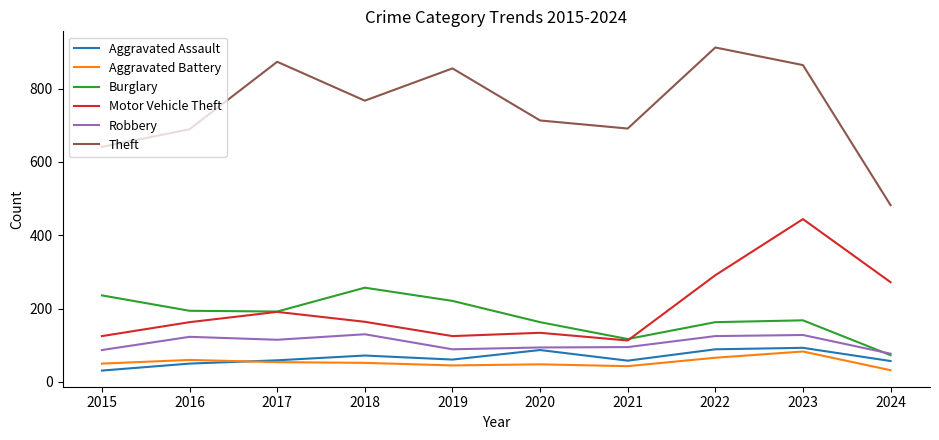

Is it true that Robbery equals 144 at 2020?

False